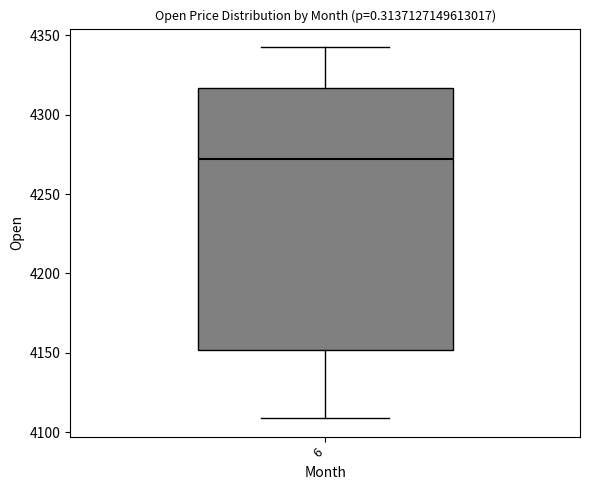

Where is the lower edge of the box at x = 6 on the y-axis? The values are not printed on the chart, so give them approximately, as read against the axis.

4150